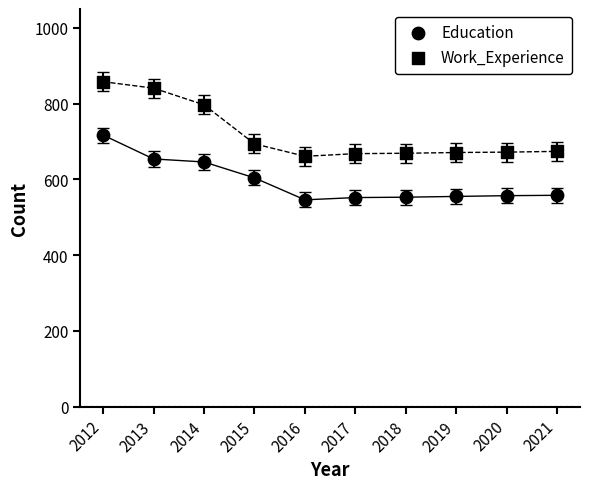

How many data points are displayed?

20